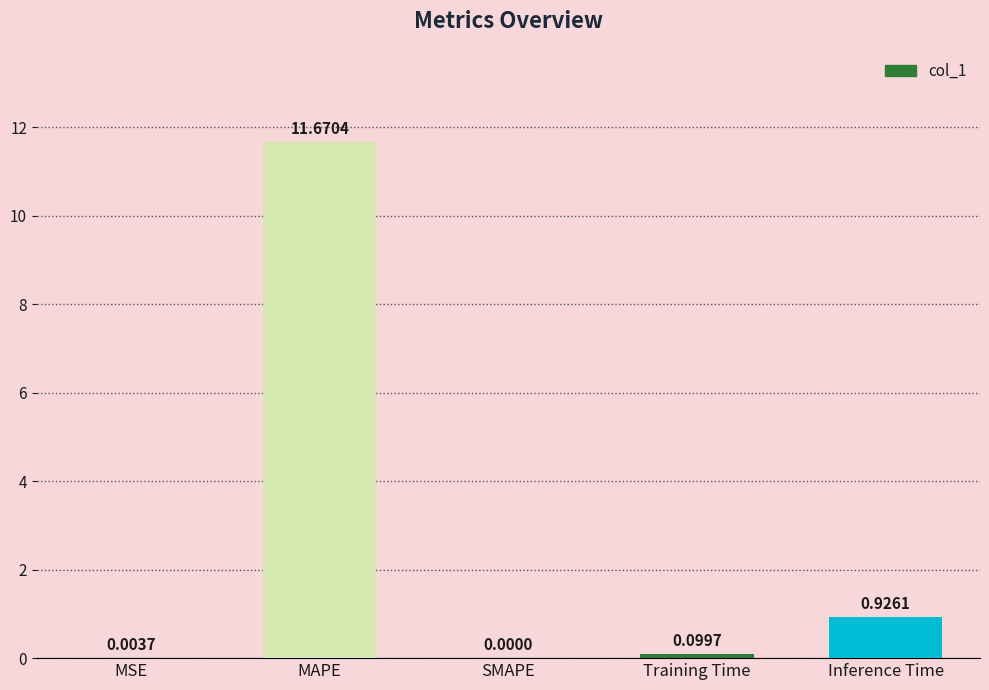

Between SMAPE and MSE, which is larger?

MSE